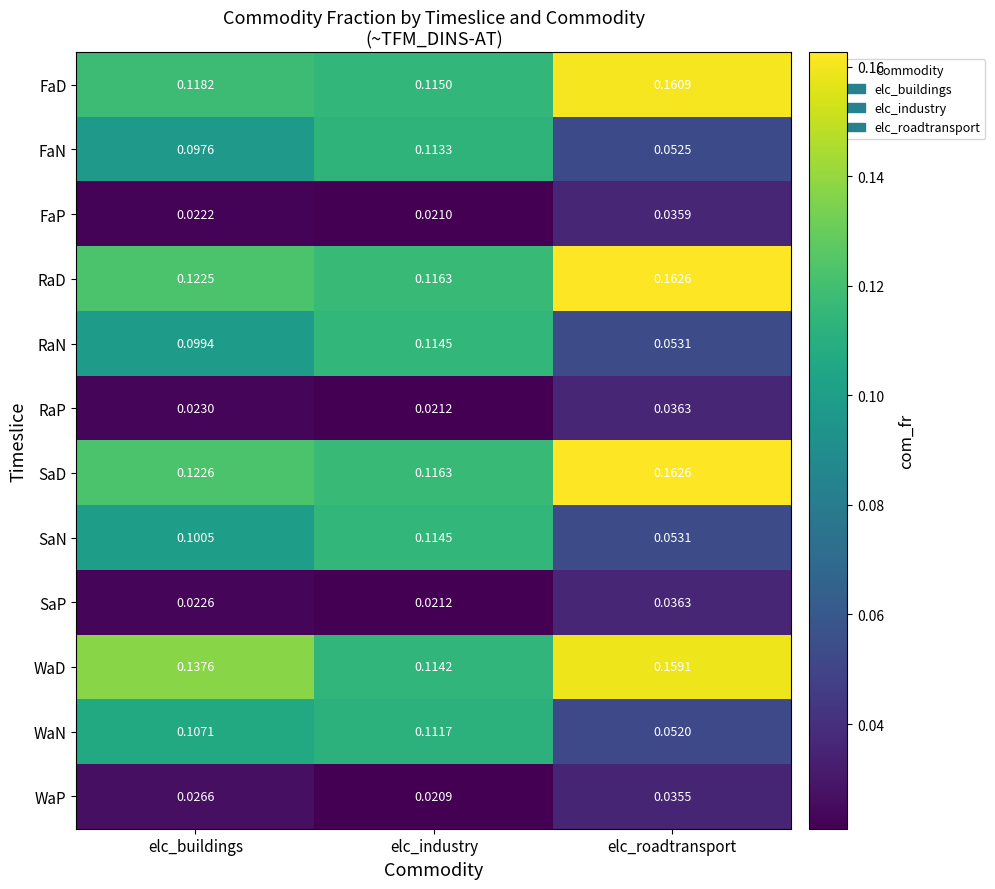

Rank the categories by RaD value from lowest to highest.

elc_industry, elc_buildings, elc_roadtransport